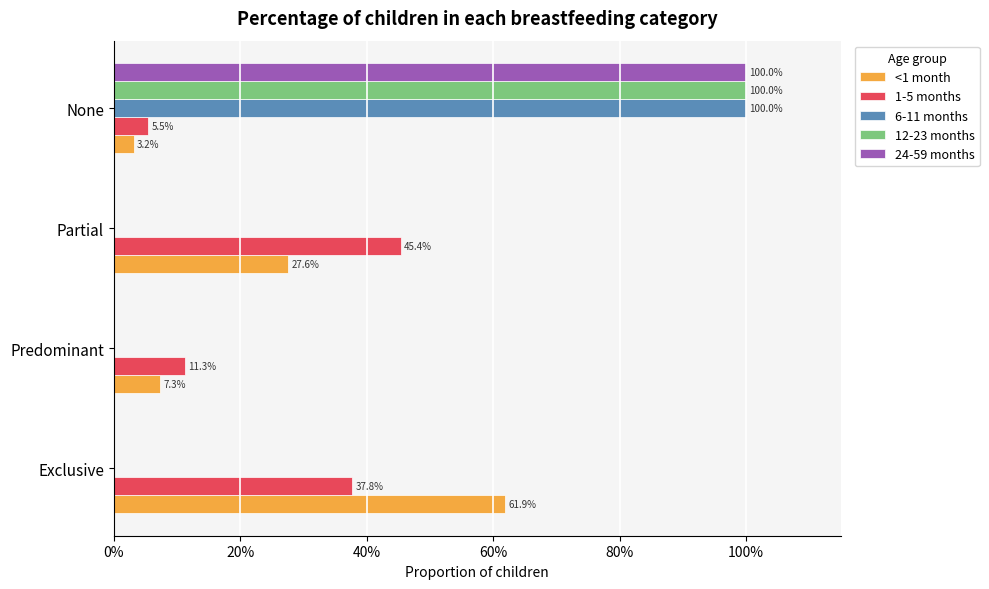

How many bars are there in total?

20